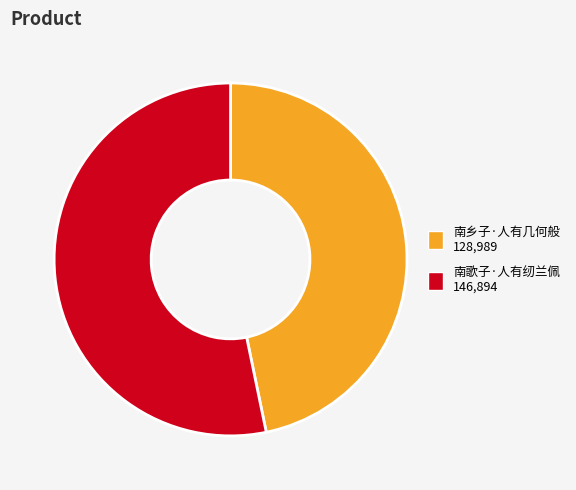

Rank the categories by value from highest to lowest.

南歌子·人有纫兰佩, 南乡子·人有几何般